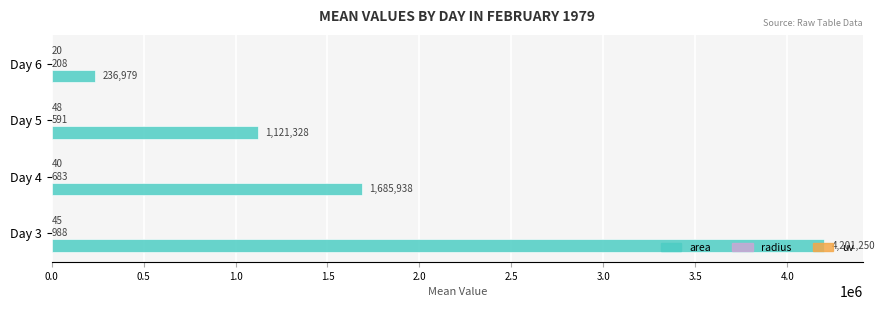

Is it true that area equals 4201250.0 at Day 3?

True